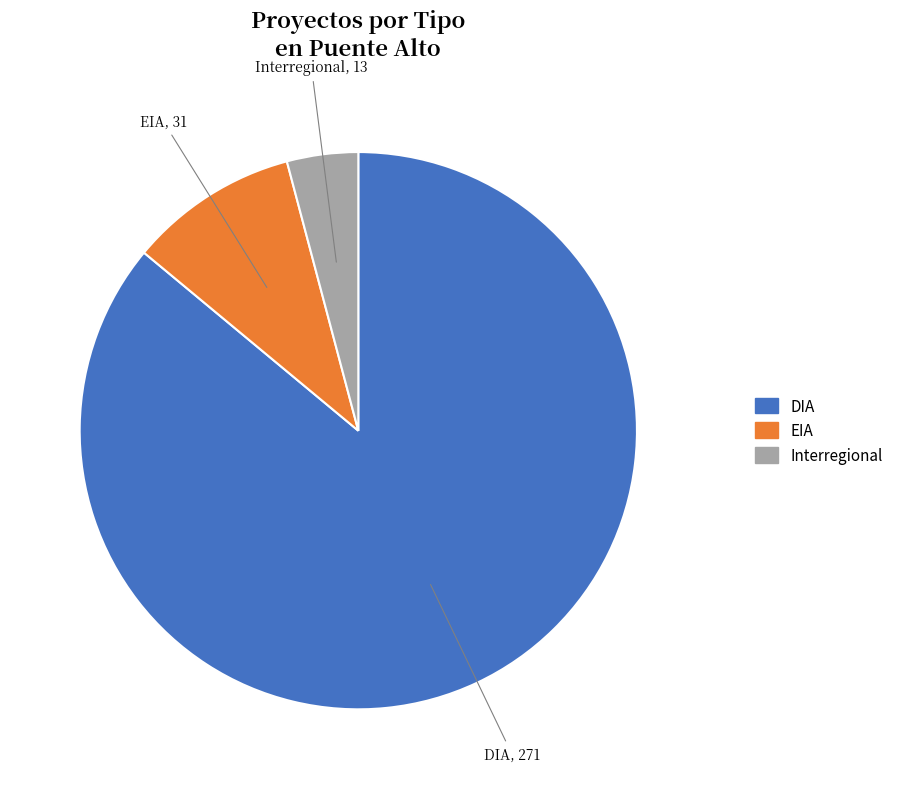

Is there a majority slice in this chart?

Yes